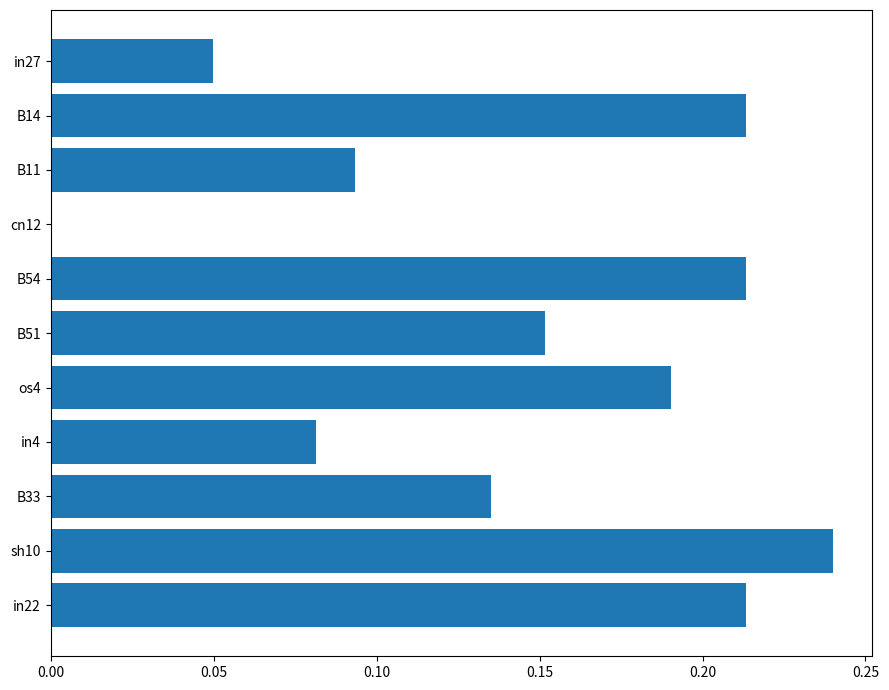

True or false: the data shows 0.0 at cn12.

True